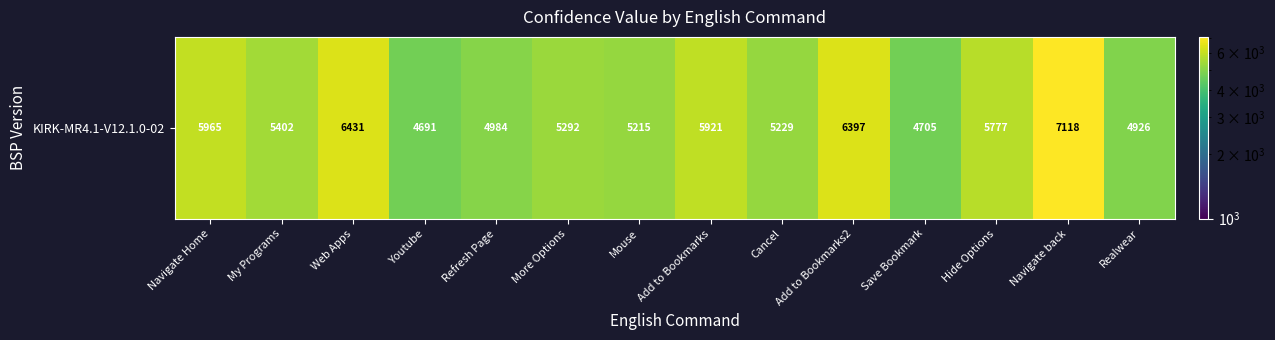

Which label corresponds to the smallest value in the chart?

Youtube